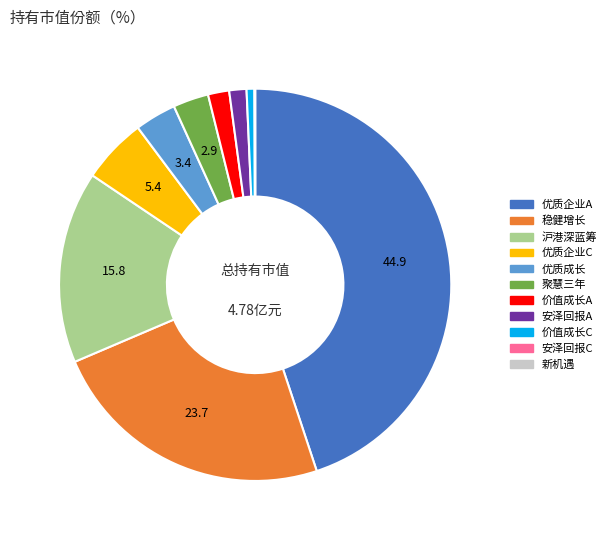

Which slice is the largest?

优质企业A